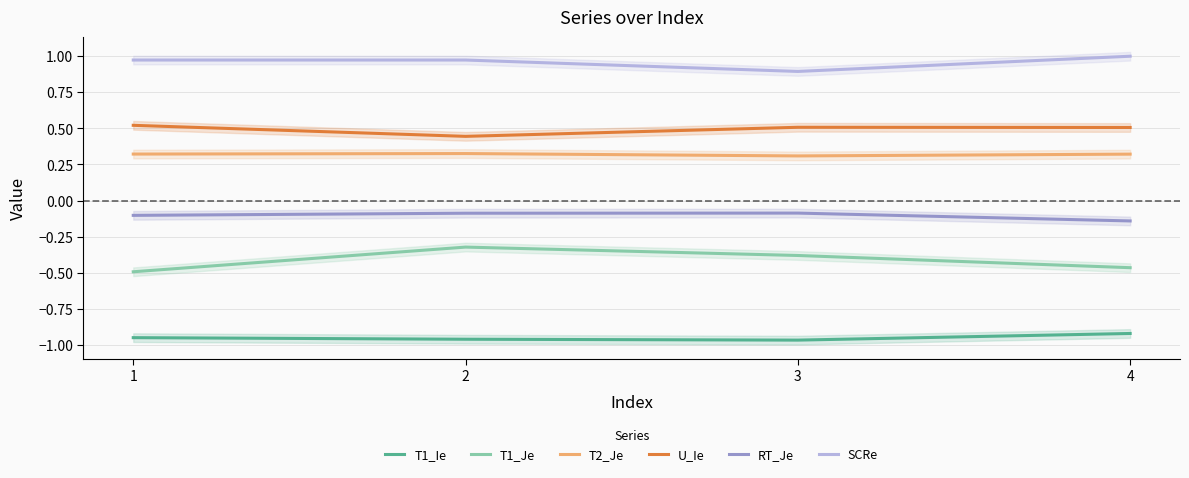

Which has a higher value, 3 or 1?

1